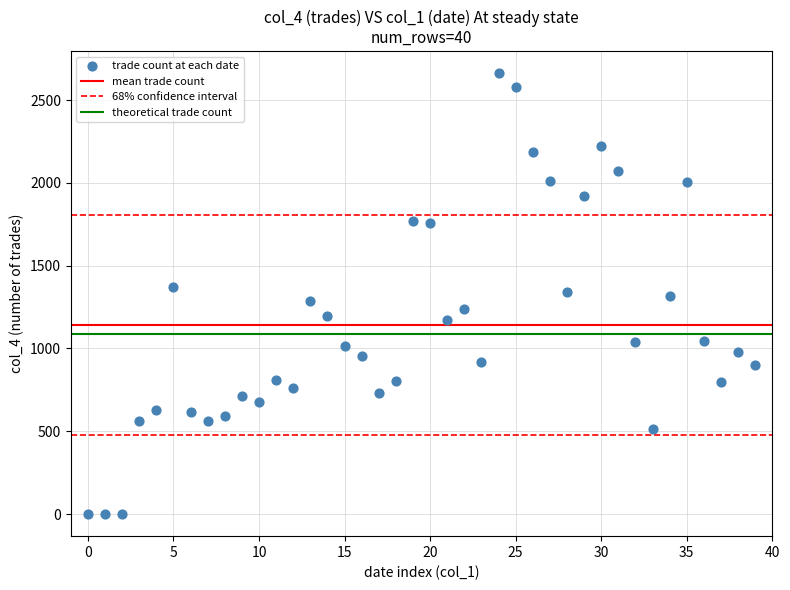

What is the range of Y values (max minus min)?

2662